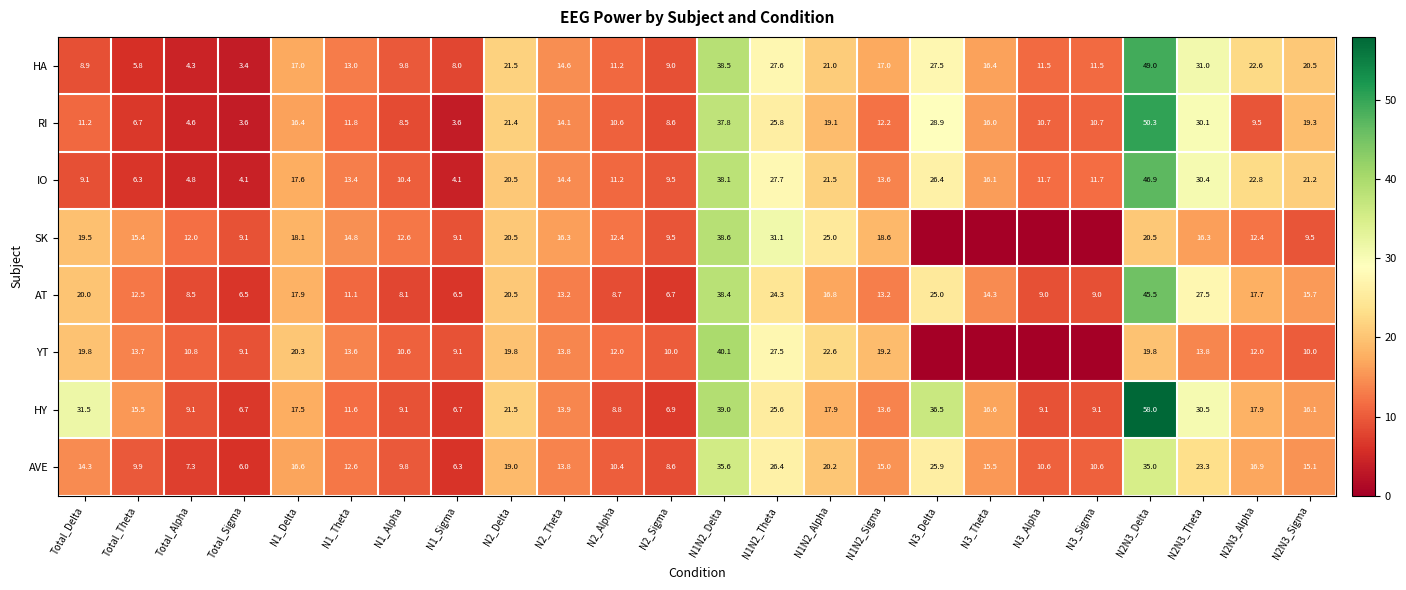

Which has a higher value, Total_Theta or N2N3_Theta?

N2N3_Theta